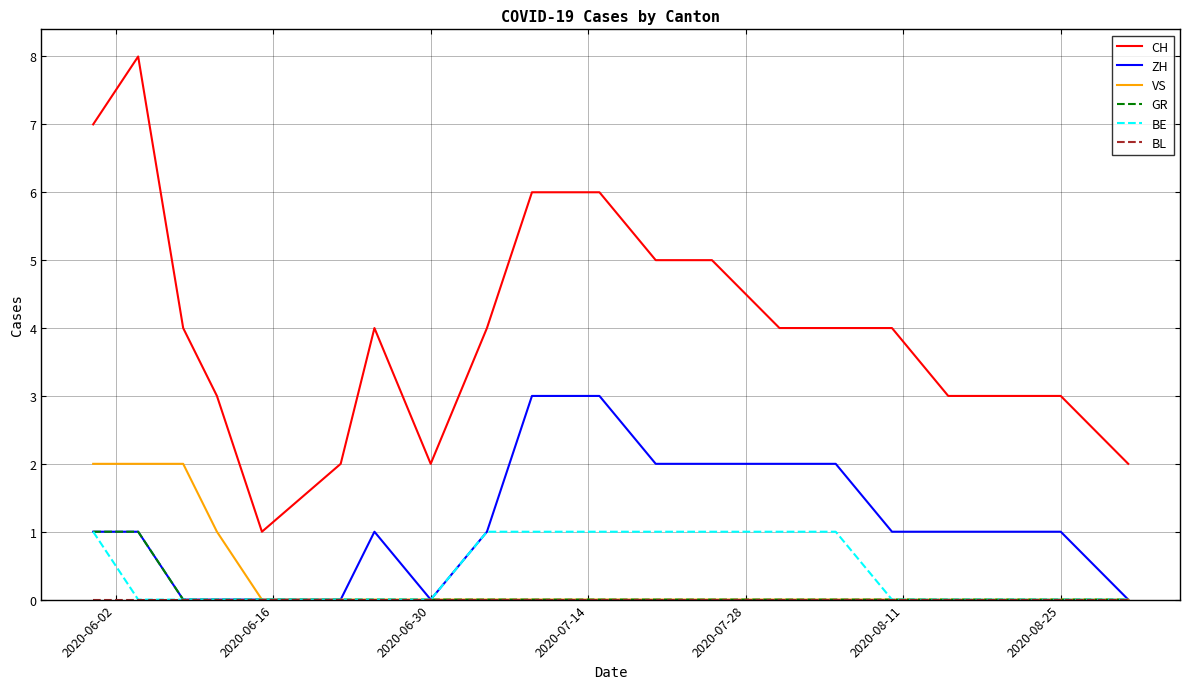

Does the chart display data point markers on the line(s)?

No